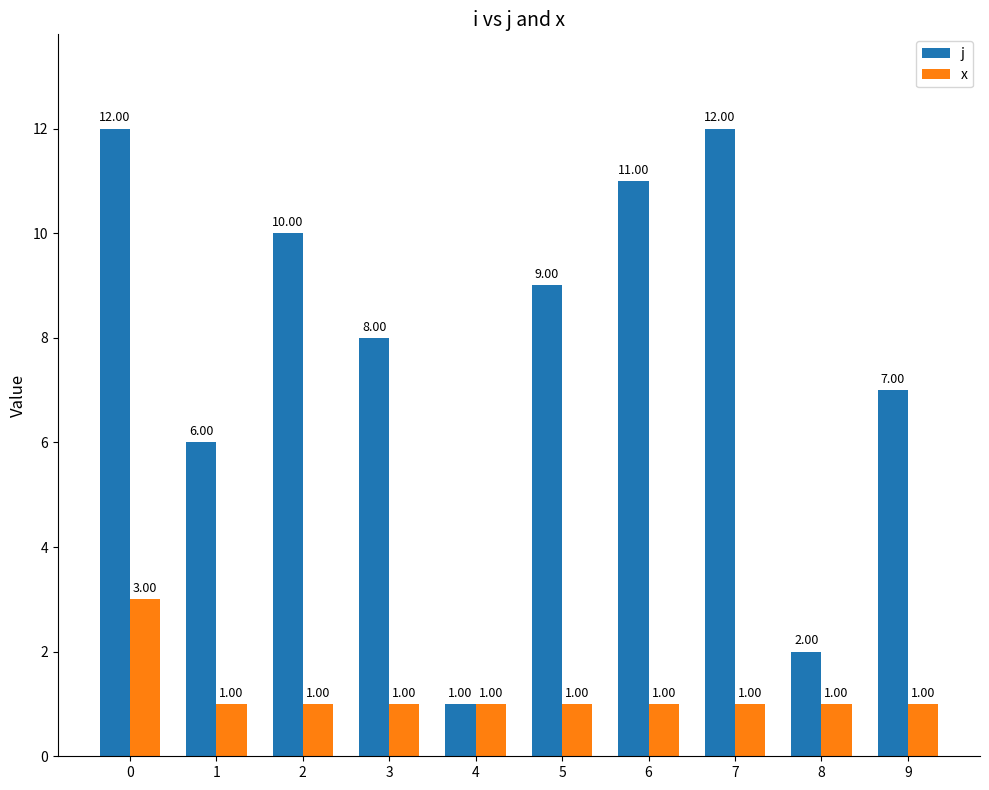

What is the value of the j bar at the 1st from the left?

12